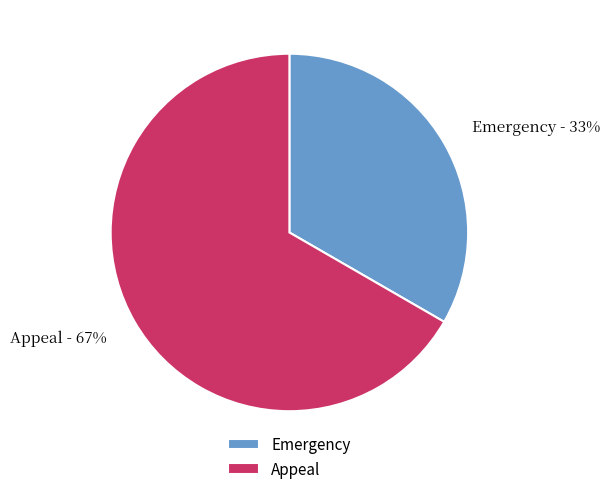

What is the ratio of the value at Emergency to the value at Appeal?

0.5